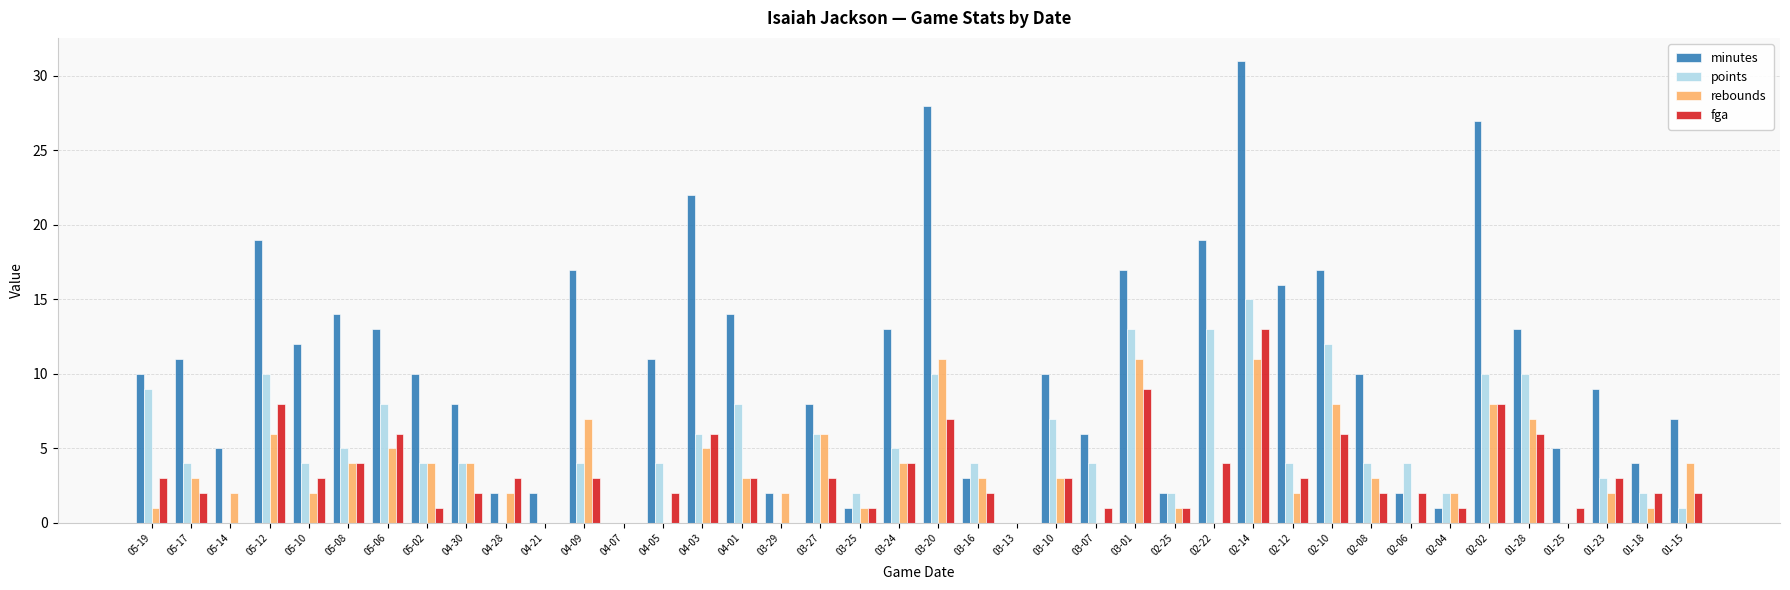

At which category is the sum across all series the highest?

02-14